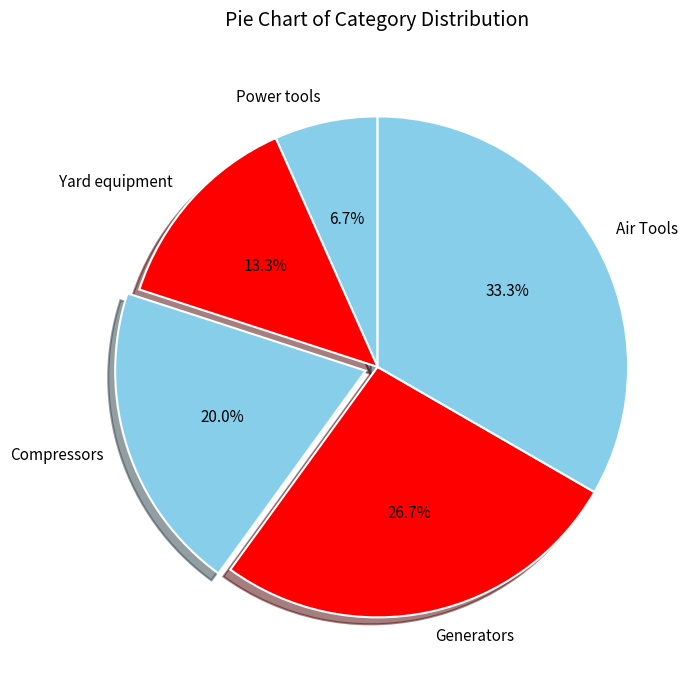

Do Yard equipment and Compressors together represent more than half of the pie?

No